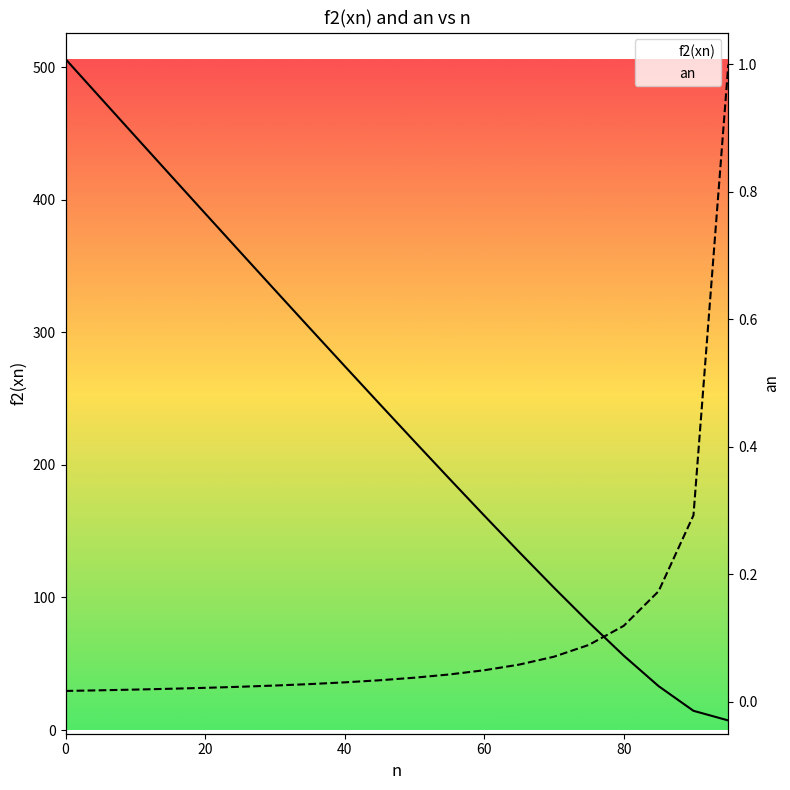

Rank the series by their average value, from highest to lowest.

f2(xn), an